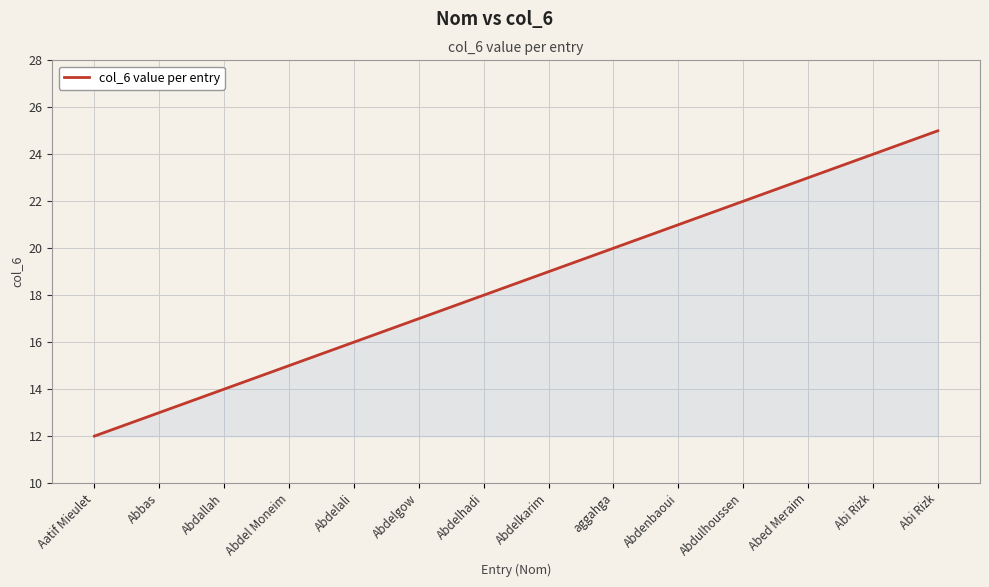

How many lines are shown in the chart?

1